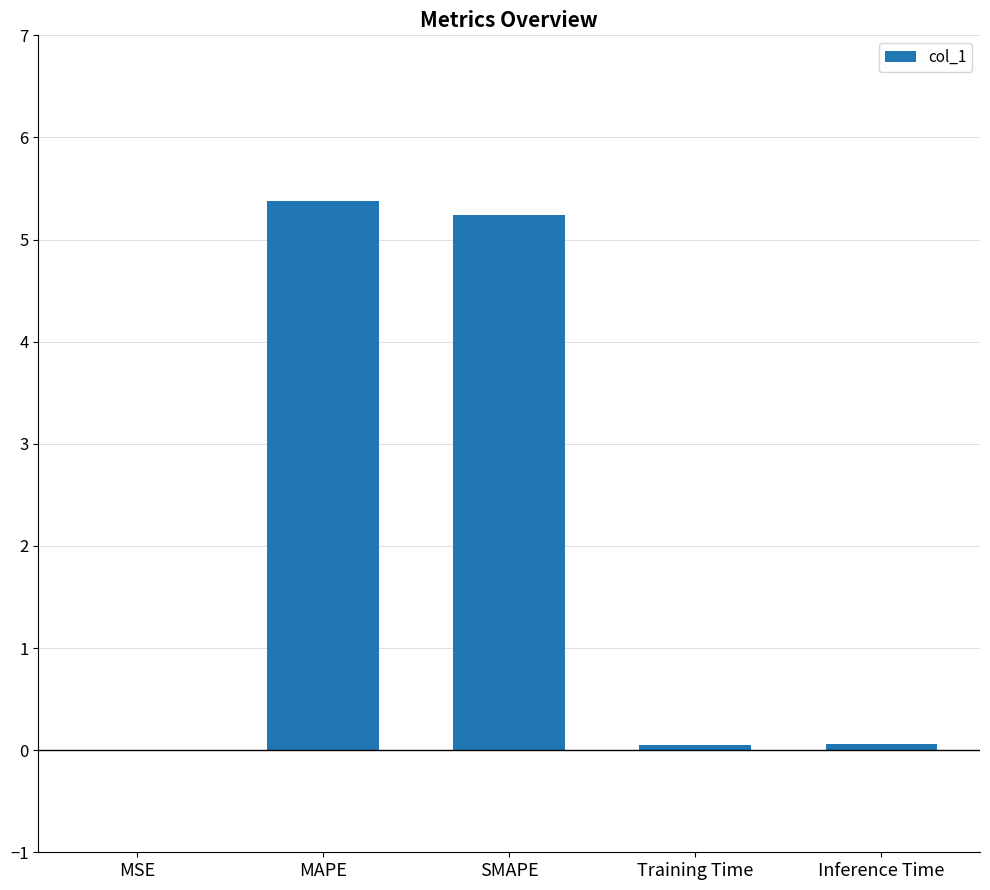

What is the sum of the values at MAPE and Inference Time?

5.4